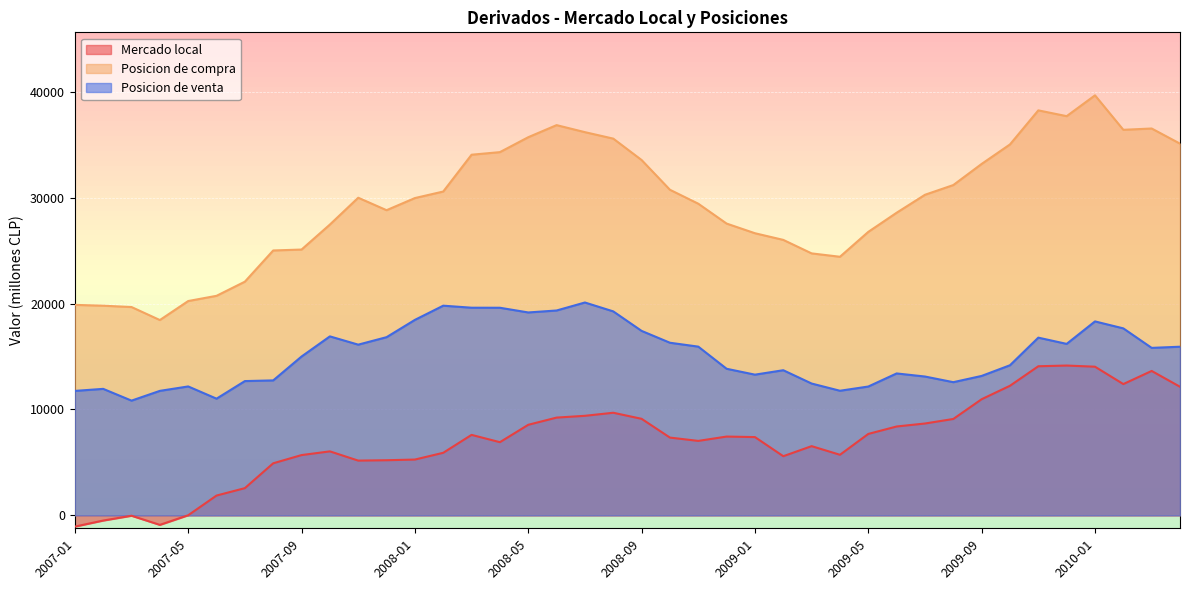

Which category has the lowest value in the Posicion de compra series?

2007-04